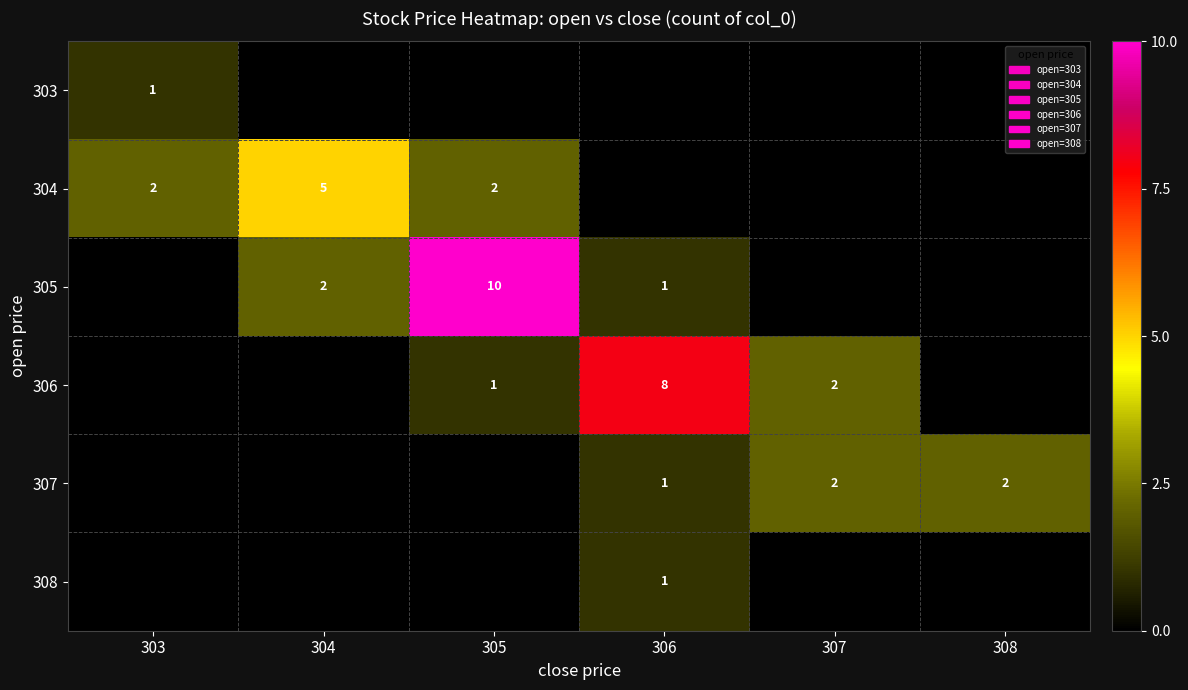

What is the difference between the 304 values at 303 and 304?

3